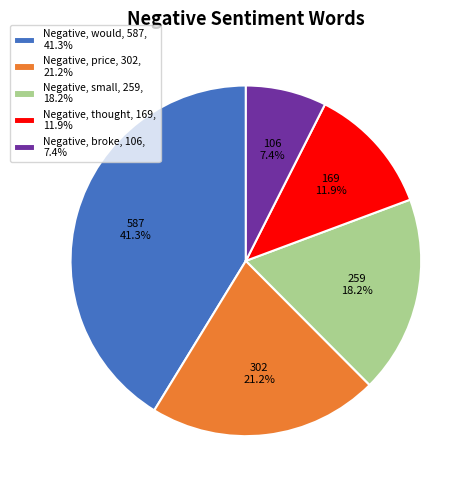

Which has a higher value, Negative, price, 302, 21.2% or Negative, broke, 106, 7.4%?

Negative, price, 302, 21.2%